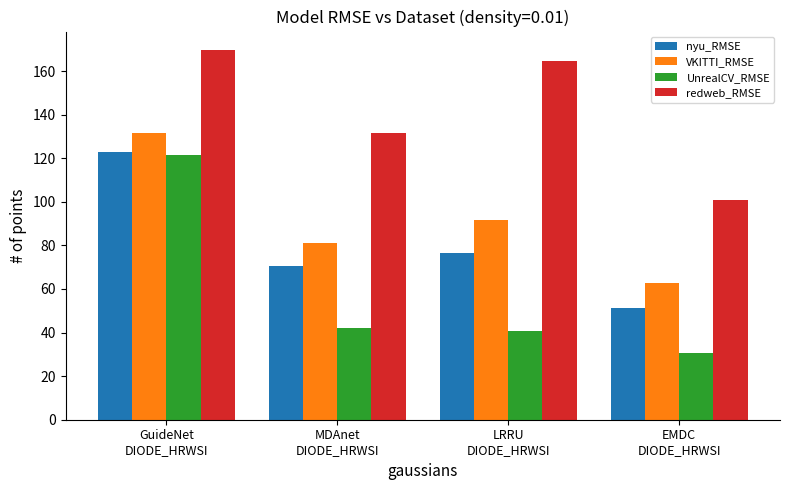

What is the sum of all nyu_RMSE values?

320.5